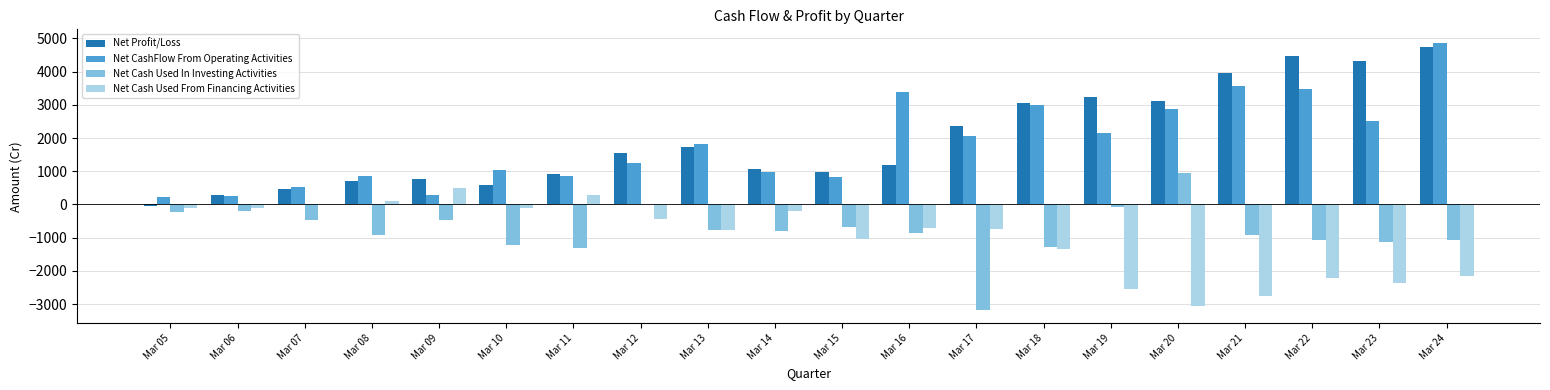

How many data points in Net Cash Used From Financing Activities are above -699?

9